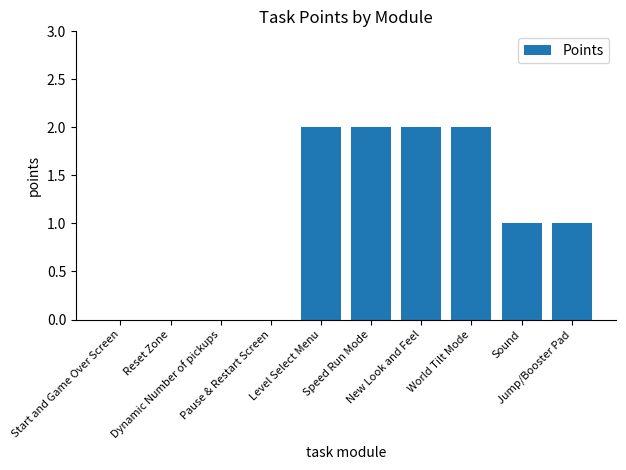

How many series are shown in this chart?

1